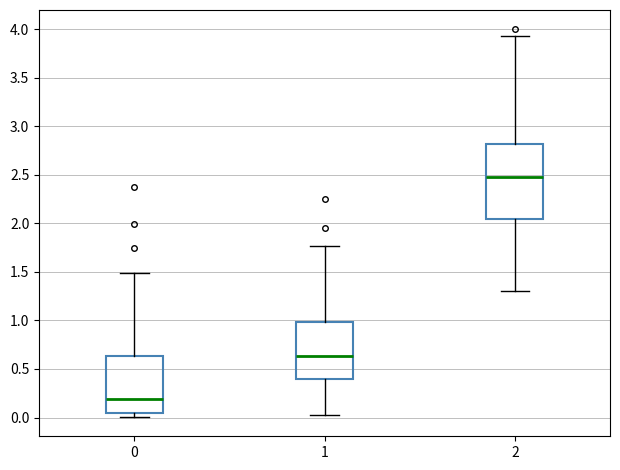

Reading left to right, transcribe this box plot: for each box, give where its median line is, the range the box spans, and where its two whiskers end, as read against the y-axis. The values are not printed on the chart, so give them approximately, as read against the axis.

0: median 0.20, box 0.05 to 0.65, whiskers 0.00 to 1.50
1: median 0.65, box 0.40 to 1.00, whiskers 0.05 to 1.75
2: median 2.50, box 2.05 to 2.80, whiskers 1.30 to 3.95